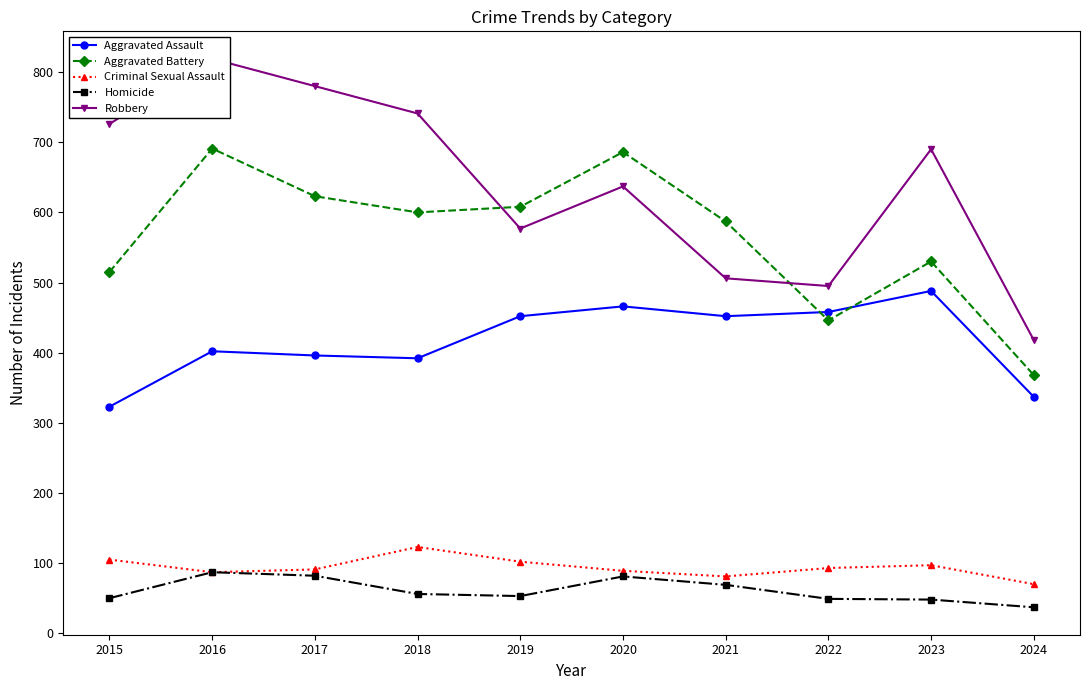

True or false: Robbery and Aggravated Assault intersect in this chart.

False